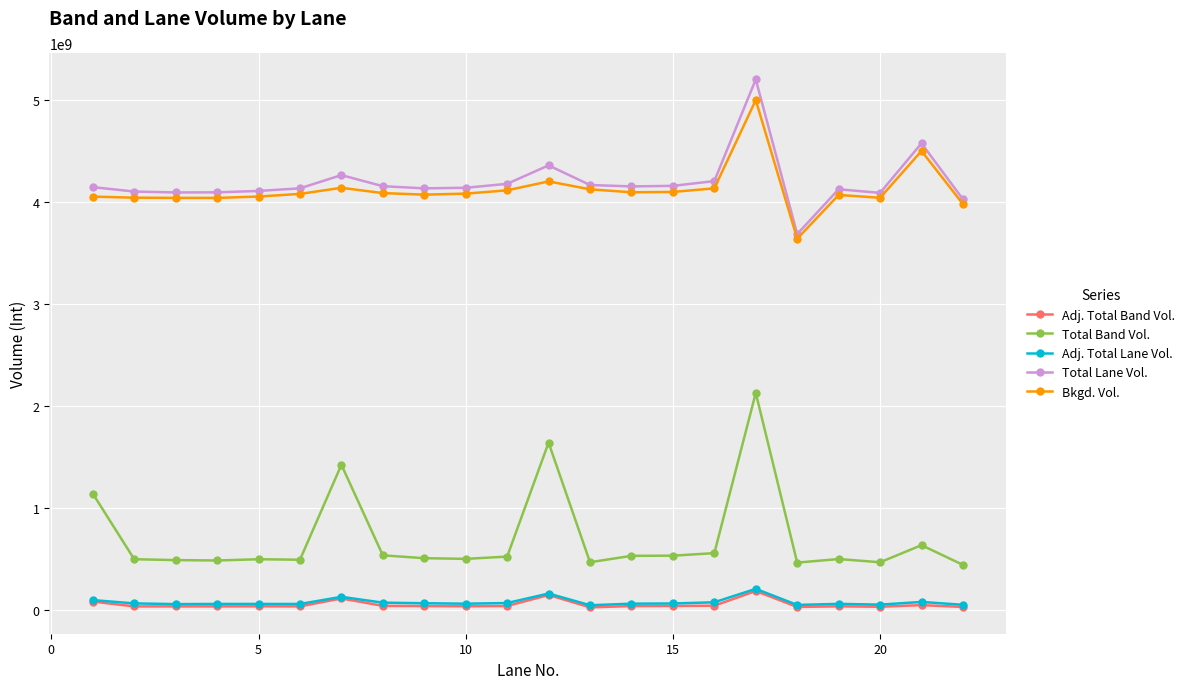

Which series has the largest range (max minus min)?

Total Band Vol.